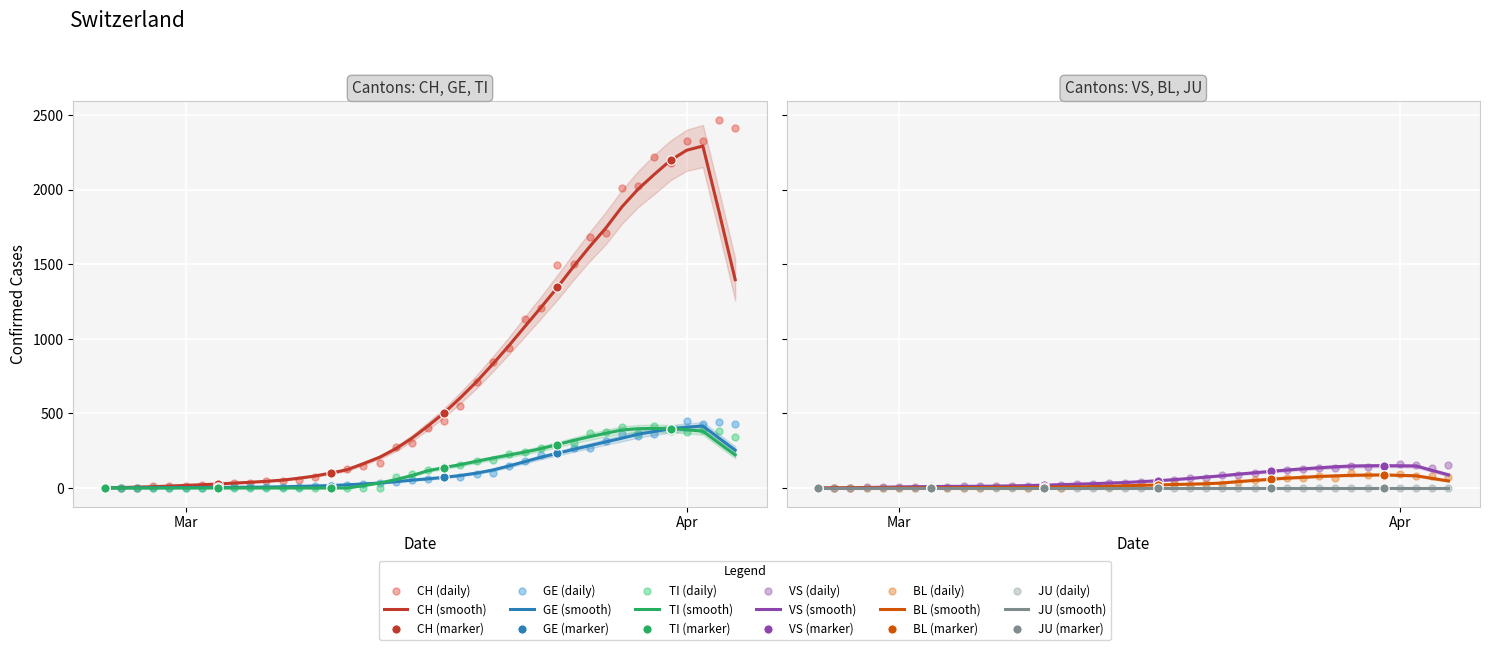

Which series reaches the maximum Y coordinate?

CH